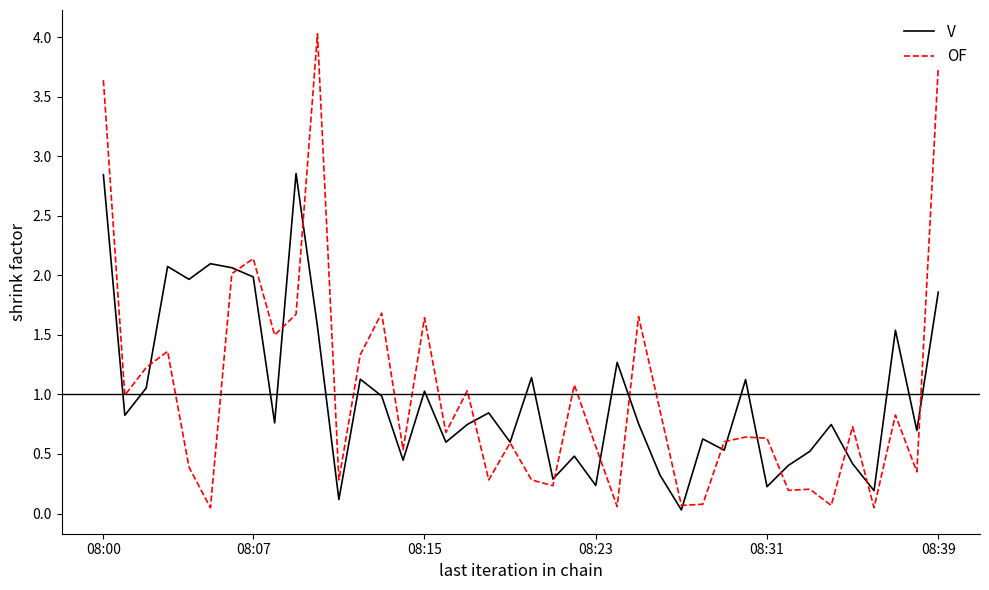

What is the maximum value shown in the chart?

4.0